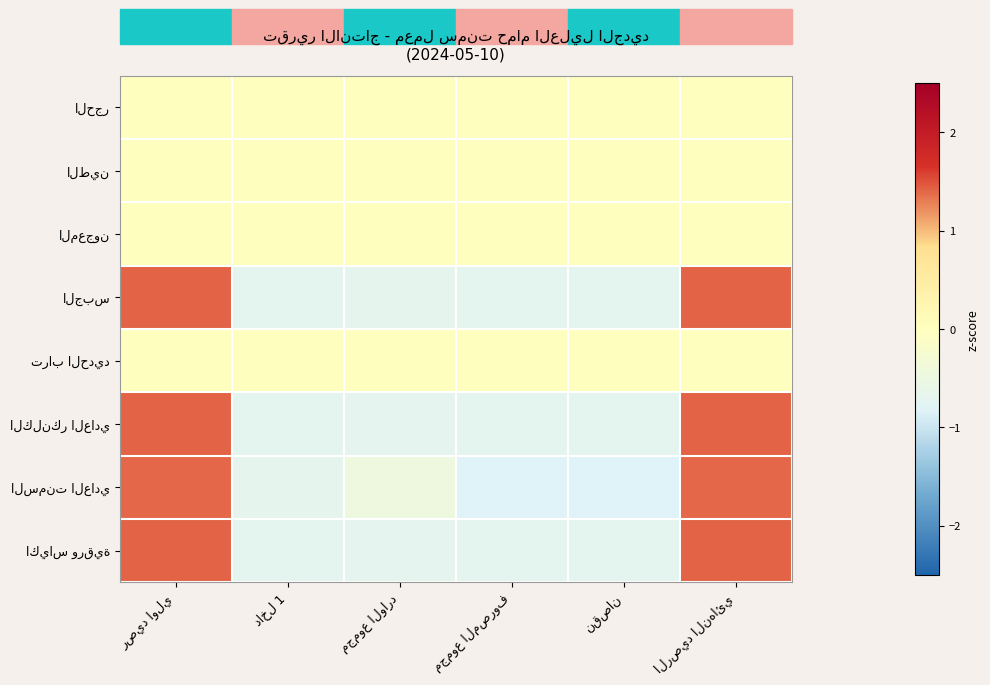

Which has a higher value, نقصان or داخل 1?

نقصان